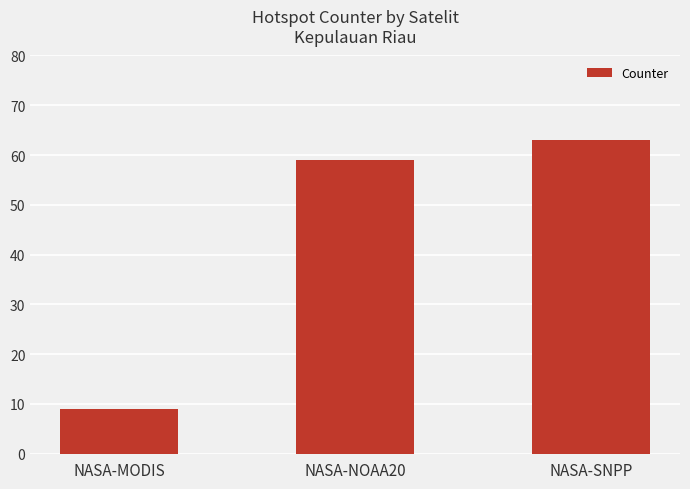

What is the label of the 1st bar from the left?

NASA-MODIS